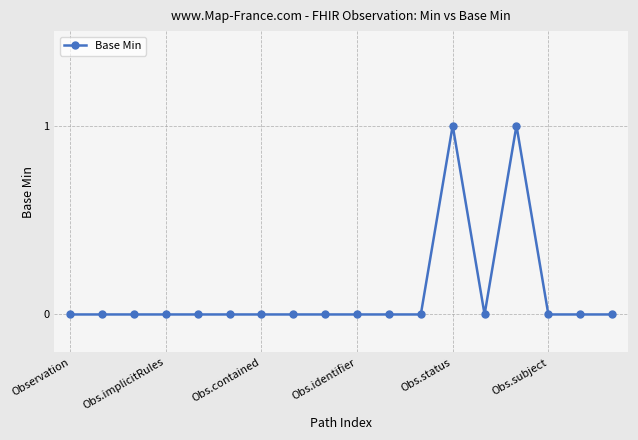

What is the value of the 15th point from the left?

1